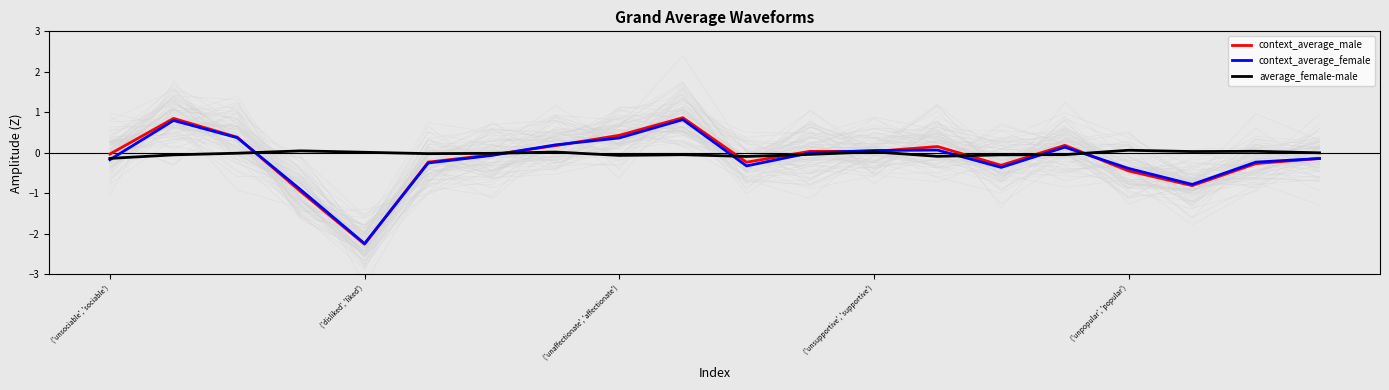

Is this an area chart (filled region under the line)?

No